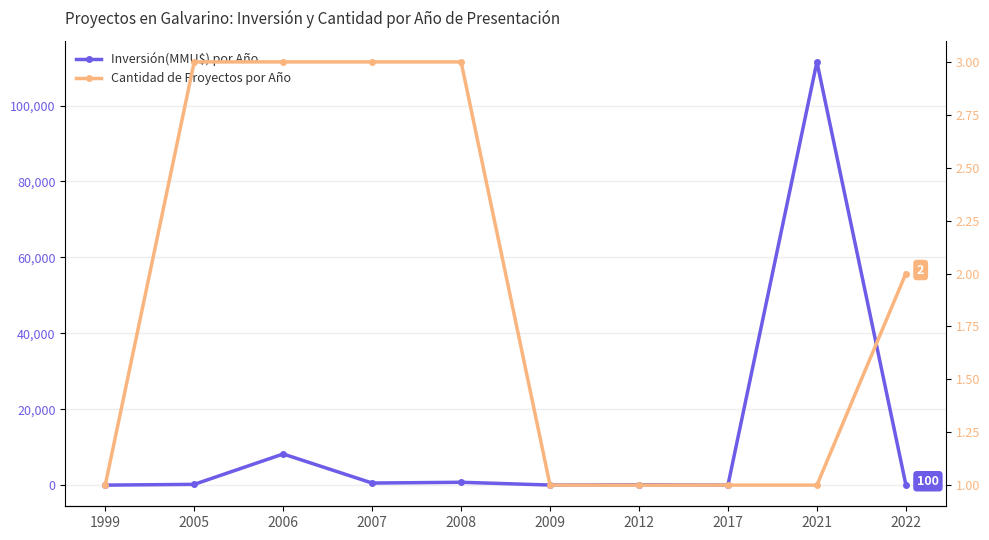

What are all the series names shown in the legend?

Inversión(MMU$) por Año, Cantidad de Proyectos por Año